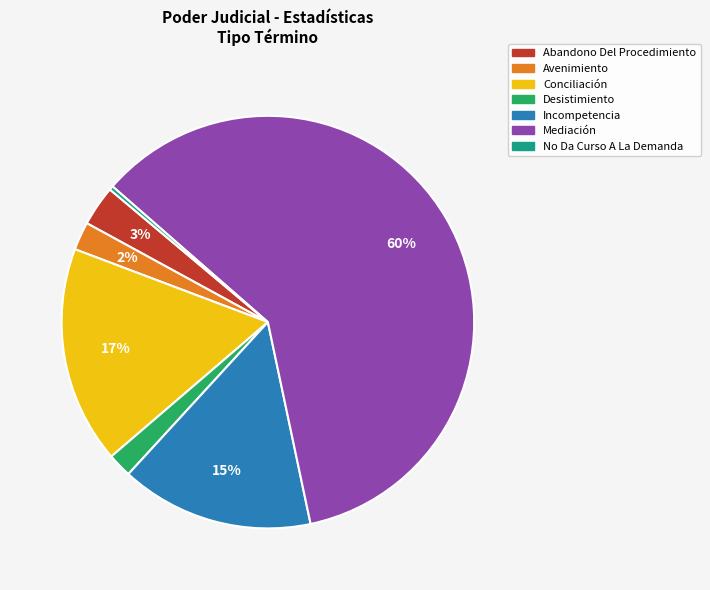

Is there a majority slice in this chart?

Yes